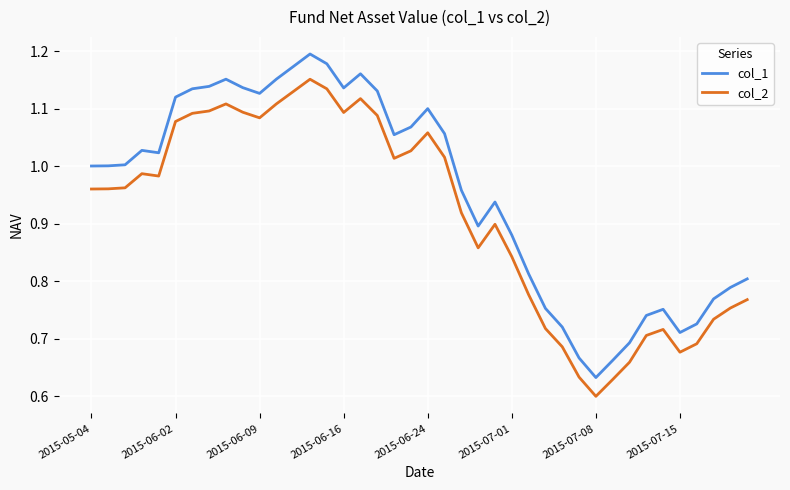

Rank the series by their maximum value, from highest to lowest.

col_1, col_2